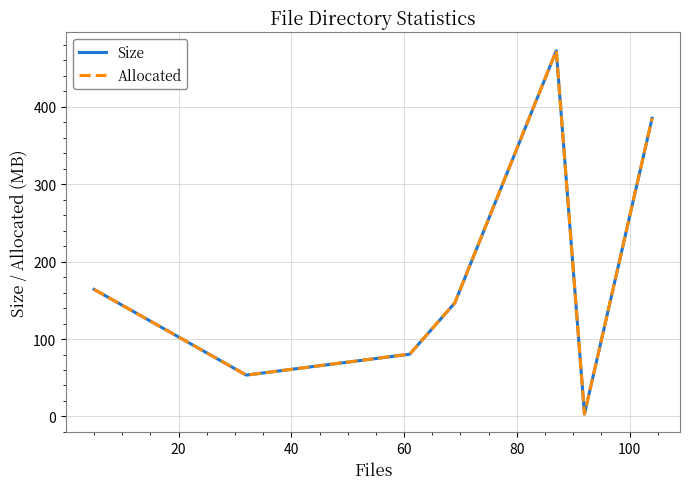

What is the highest value of the Size series?

472.3